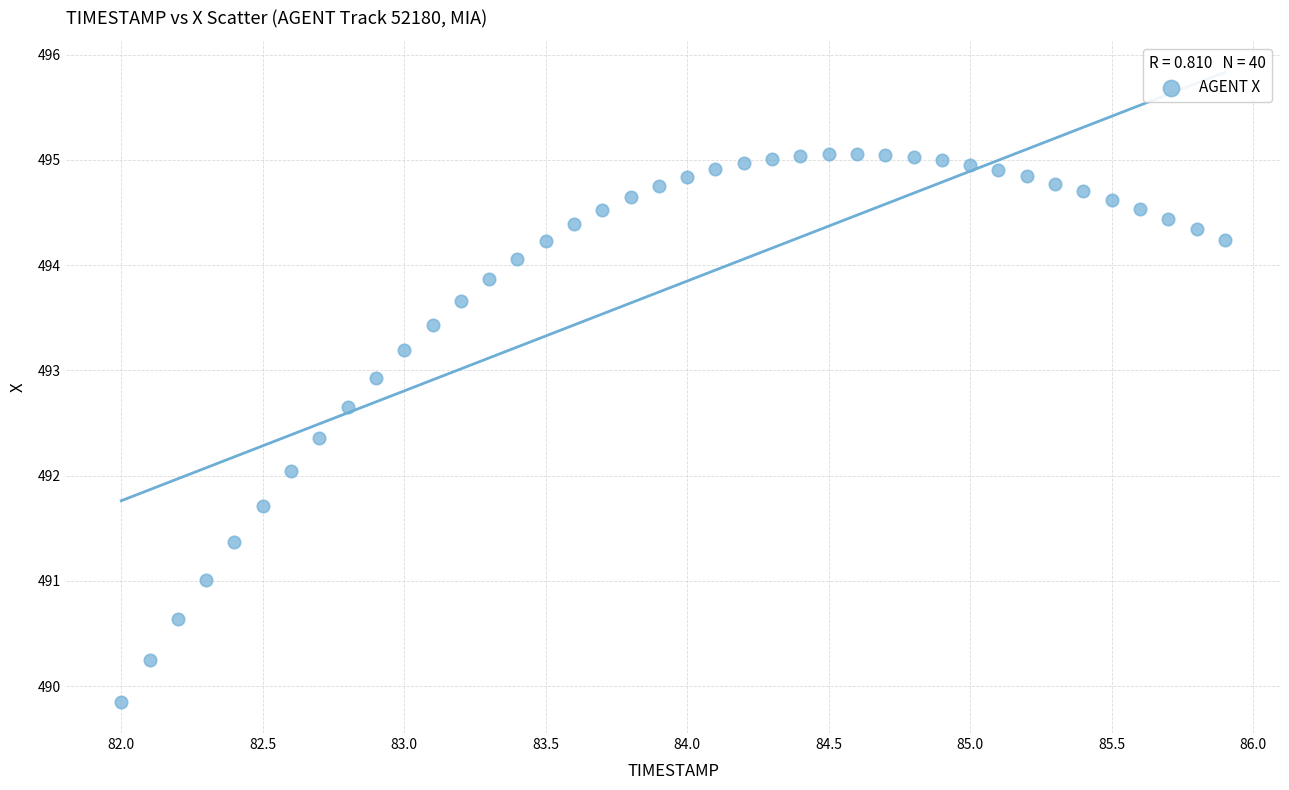

What is the range of Y values (max minus min)?

5.2